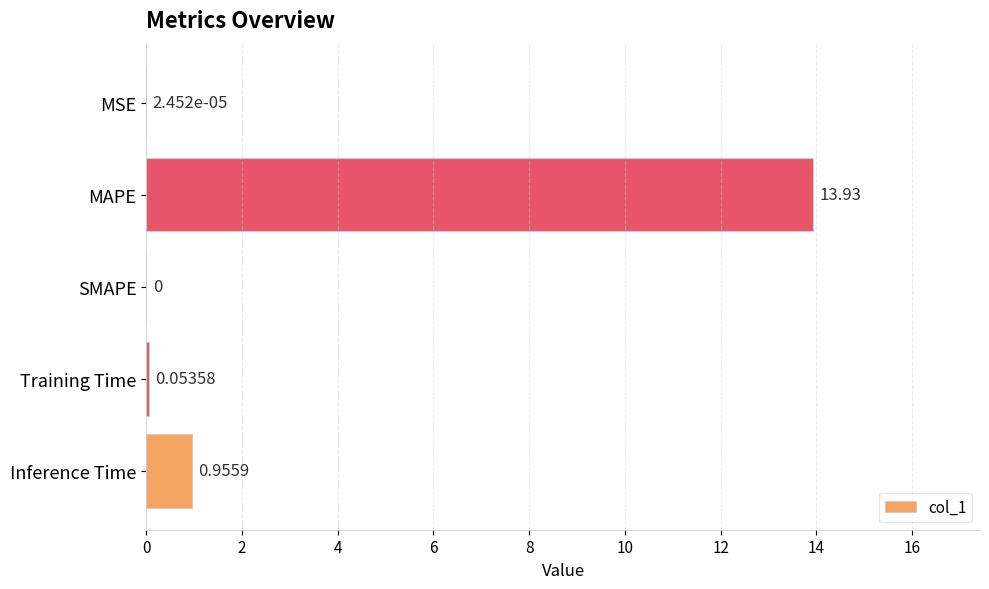

Which has a higher value, SMAPE or MAPE?

MAPE